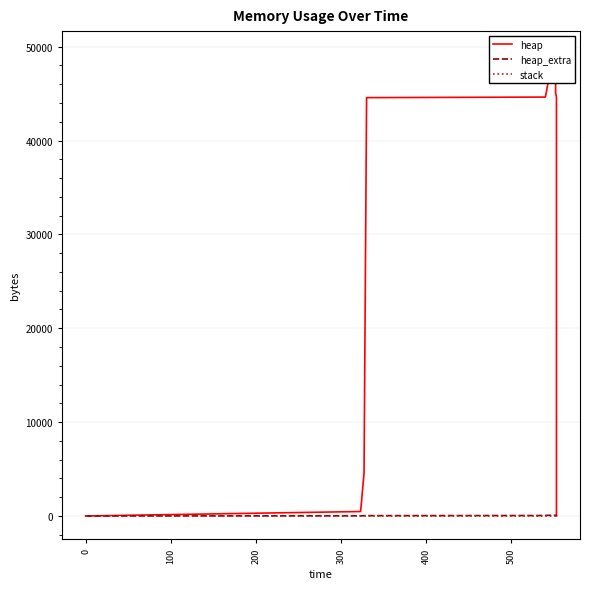

Which series has the widest spread of values?

heap